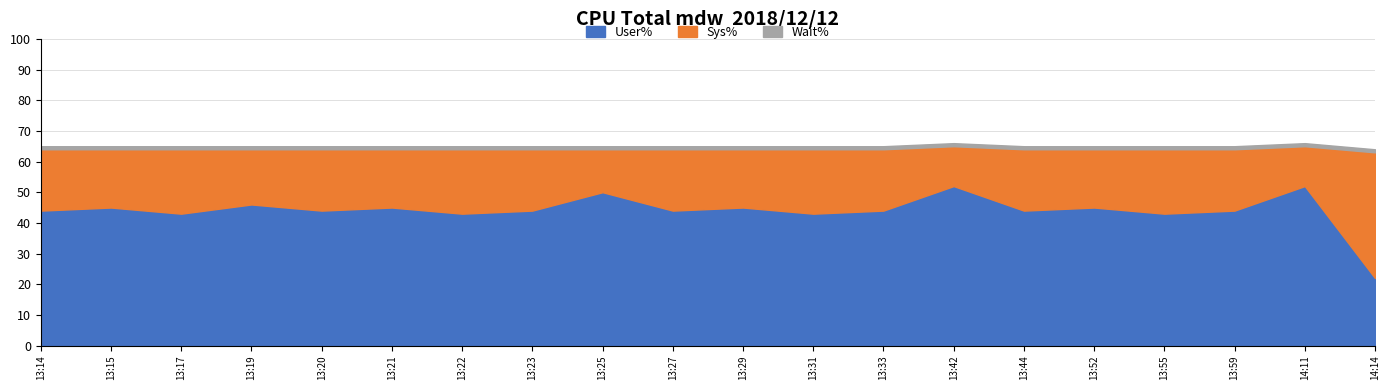

Reading left to right, list all the values displayed in this chart.

User%: 0=44	1=45	2=43	3=46	4=44	5=45	6=43	7=44	8=50	9=44	10=45	11=43	12=44	13=52	14=44	15=45	16=43	17=44	18=52	19=22
Sys%: 0=20	1=19	2=21	3=18	4=20	5=19	6=21	7=20	8=14	9=20	10=19	11=21	12=20	13=13	14=20	15=19	16=21	17=20	18=13	19=41
Wait%: 0=1	1=1	2=1	3=1	4=1	5=1	6=1	7=1	8=1	9=1	10=1	11=1	12=1	13=1	14=1	15=1	16=1	17=1	18=1	19=1